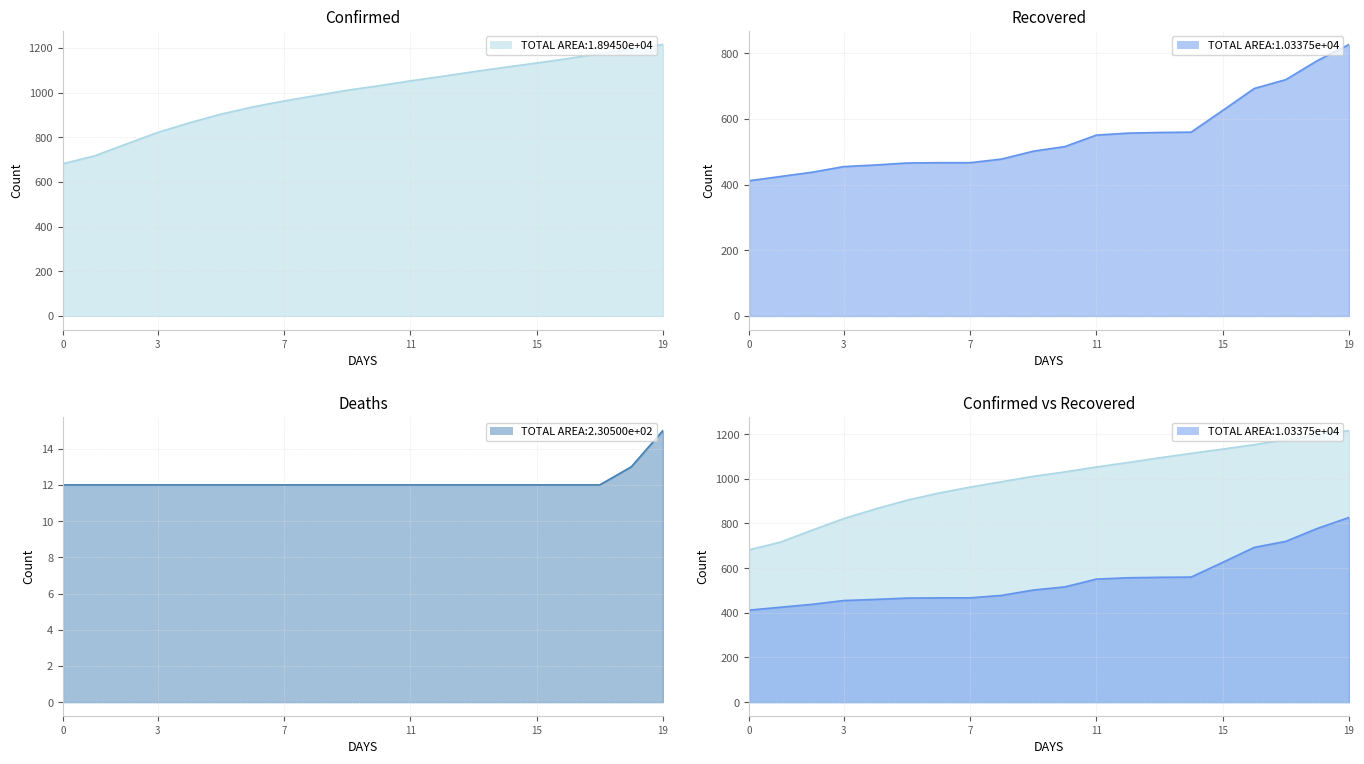

Which has a higher value, 2020-06-02 or 2020-06-13?

2020-06-13